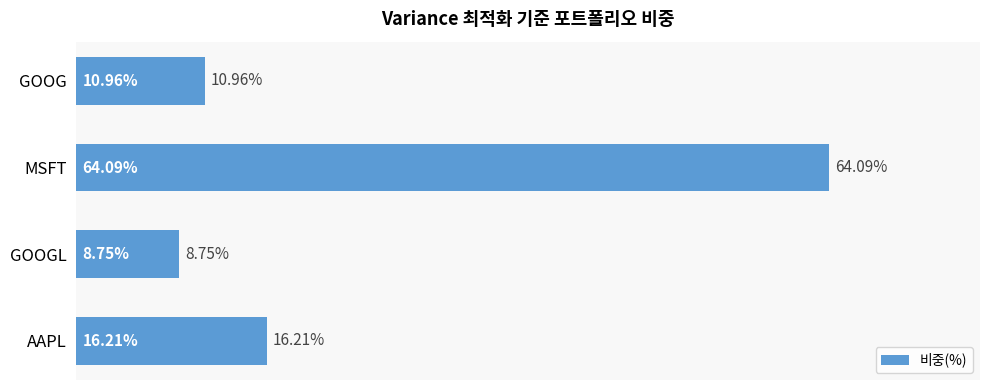

Which label corresponds to the smallest value in the chart?

GOOGL